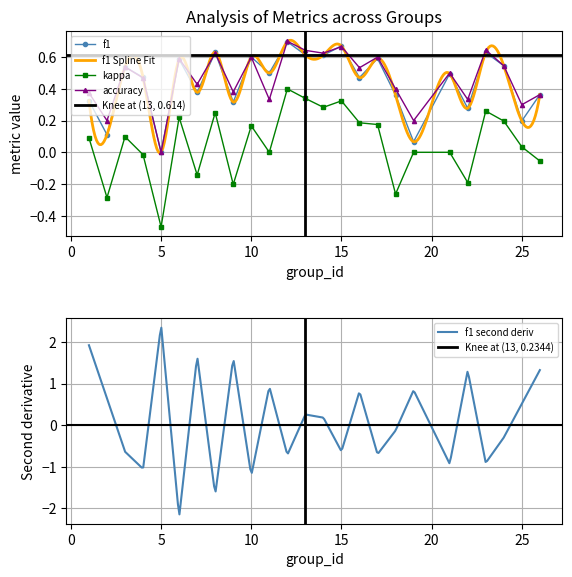

Reading left to right, what are all the values shown in this chart?

f1: 1=0.3	2=0.1	3=0.5	4=0.5	5=0.0	6=0.6	7=0.4	8=0.6	9=0.3	10=0.6	11=0.5	12=0.7	13=0.6	14=0.6	15=0.7	16=0.5	17=0.6	18=0.4	19=0.1	21=0.5	22=0.3	23=0.6	24=0.5	25=0.2	26=0.4
kappa: 1=0.1	2=-0.3	3=0.1	4=-0.0	5=-0.5	6=0.2	7=-0.1	8=0.2	9=-0.2	10=0.2	11=0.0	12=0.4	13=0.3	14=0.3	15=0.3	16=0.2	17=0.2	18=-0.3	19=0.0	21=0.0	22=-0.2	23=0.3	24=0.2	25=0.0	26=-0.1
accuracy: 1=0.4	2=0.2	3=0.5	4=0.5	5=0.0	6=0.6	7=0.4	8=0.6	9=0.4	10=0.6	11=0.3	12=0.7	13=0.6	14=0.6	15=0.7	16=0.5	17=0.6	18=0.4	19=0.2	21=0.5	22=0.3	23=0.6	24=0.5	25=0.3	26=0.4